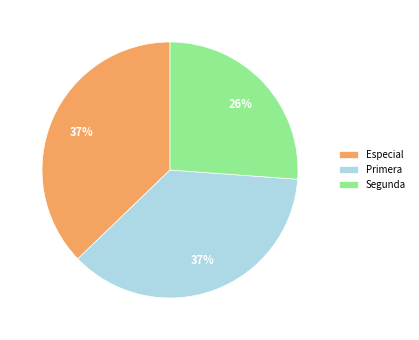

To the nearest percent, what is the combined percentage of Segunda and Primera?

63%